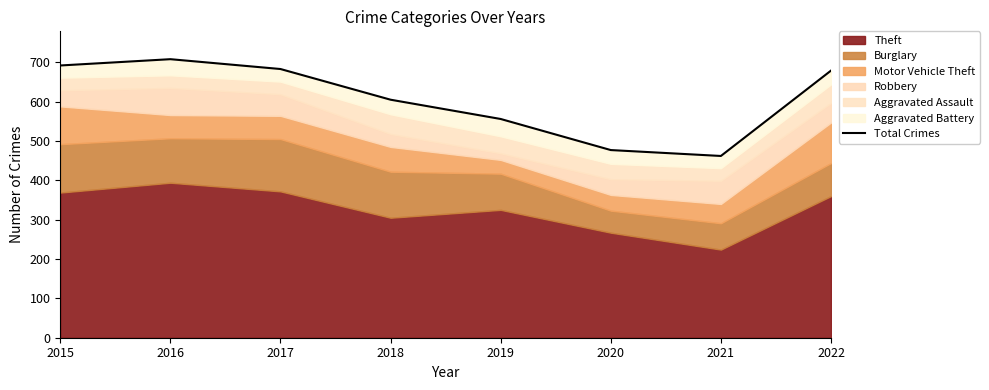

How many lines are shown in the chart?

1